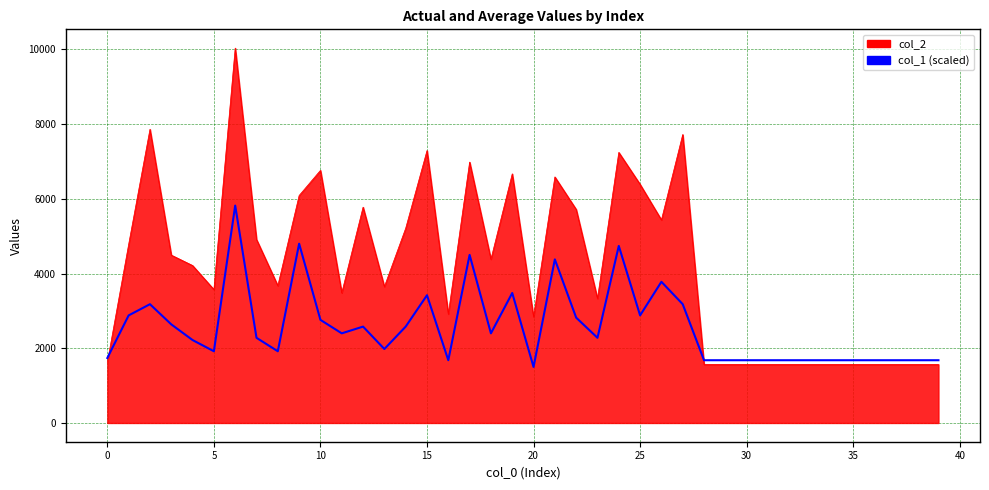

Read the value at 38.

1680